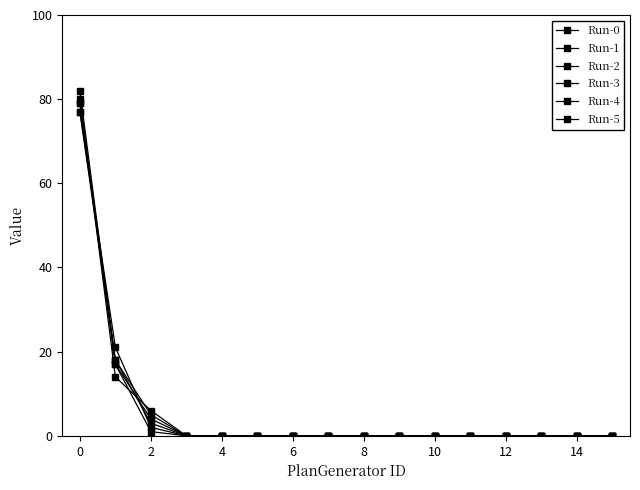

Reading left to right, list all the values displayed in this chart.

Run-0: 77	18	5	0	0	0	0	0	0	0	0	0	0	0	0	0
Run-1: 80	14	6	0	0	0	0	0	0	0	0	0	0	0	0	0
Run-2: 82	17	1	0	0	0	0	0	0	0	0	0	0	0	0	0
Run-3: 79	17	4	0	0	0	0	0	0	0	0	0	0	0	0	0
Run-4: 77	21	2	0	0	0	0	0	0	0	0	0	0	0	0	0
Run-5: 79	18	3	0	0	0	0	0	0	0	0	0	0	0	0	0